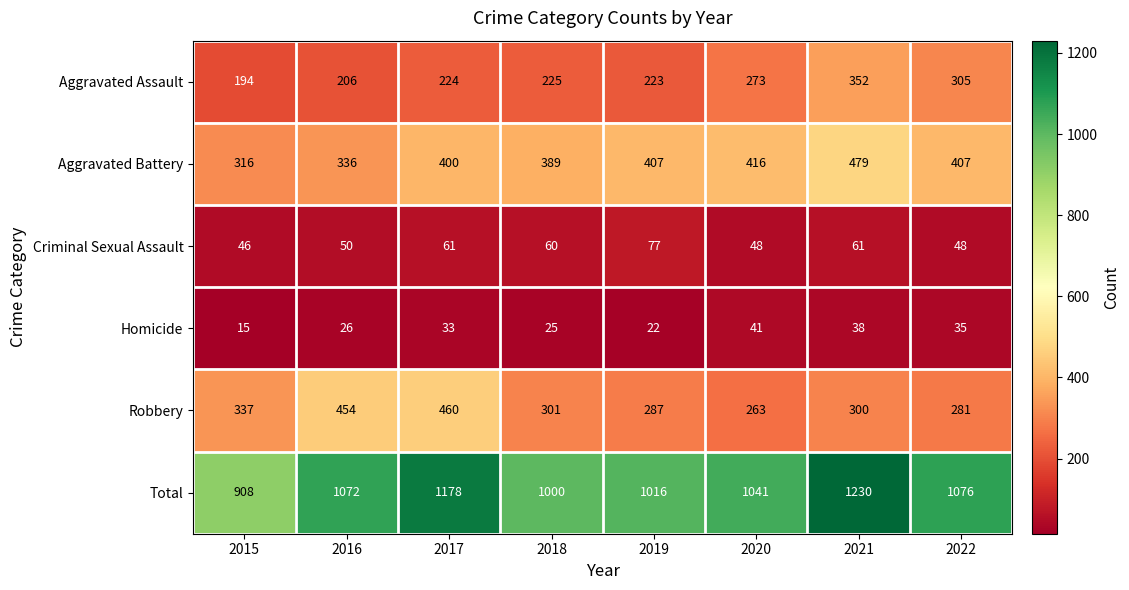

What is the difference between the second highest and second lowest values in the Aggravated Assault series?

99